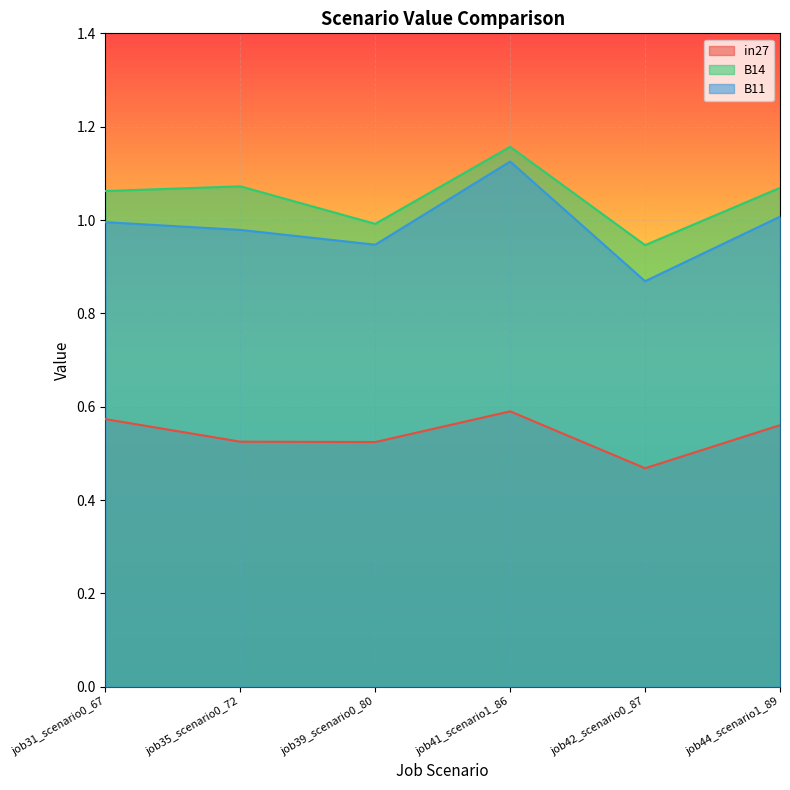

What value does the B14 series have at job44_scenario1_89?

1.1